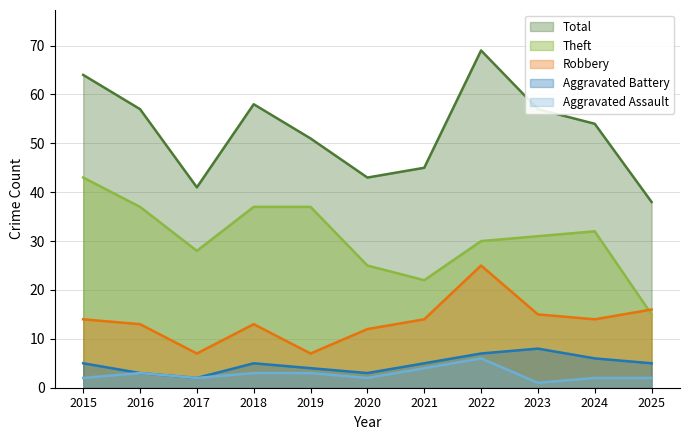

True or false: Total has more than 2 interior local peaks.

False